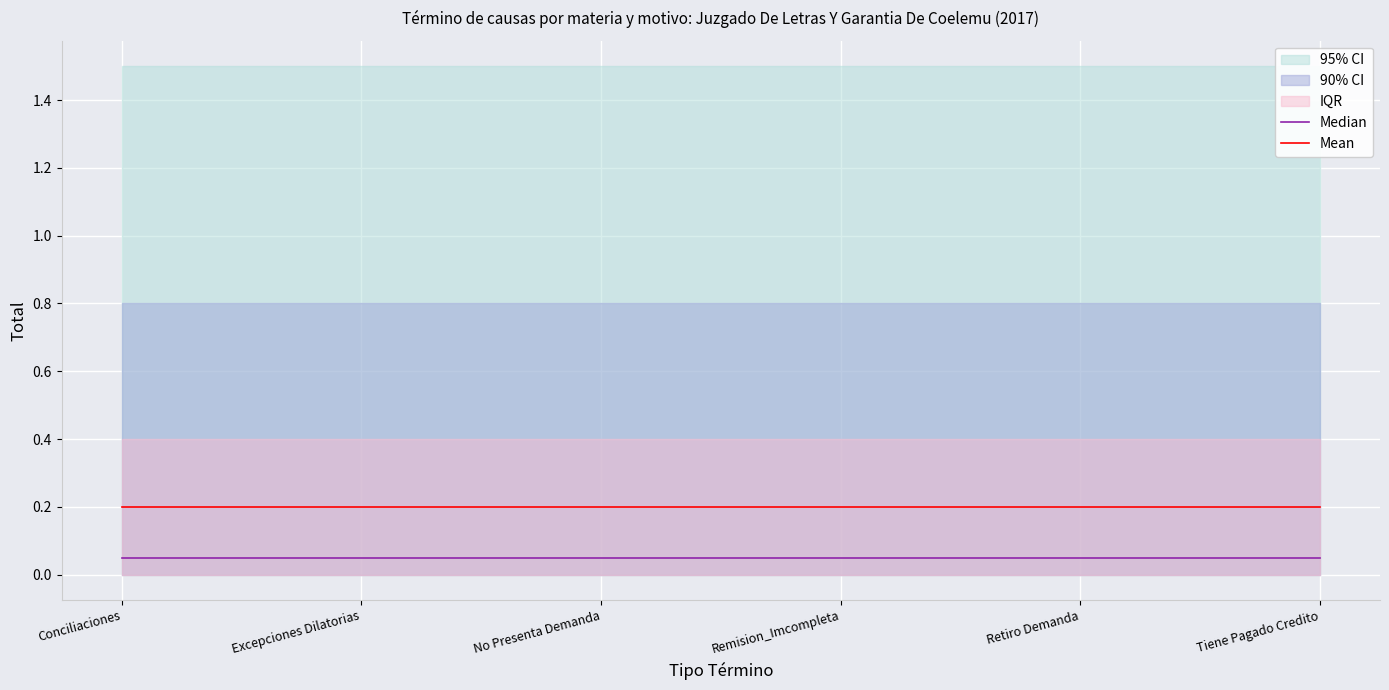

Is it true that Mean equals 0.3 at No Presenta Demanda?

False